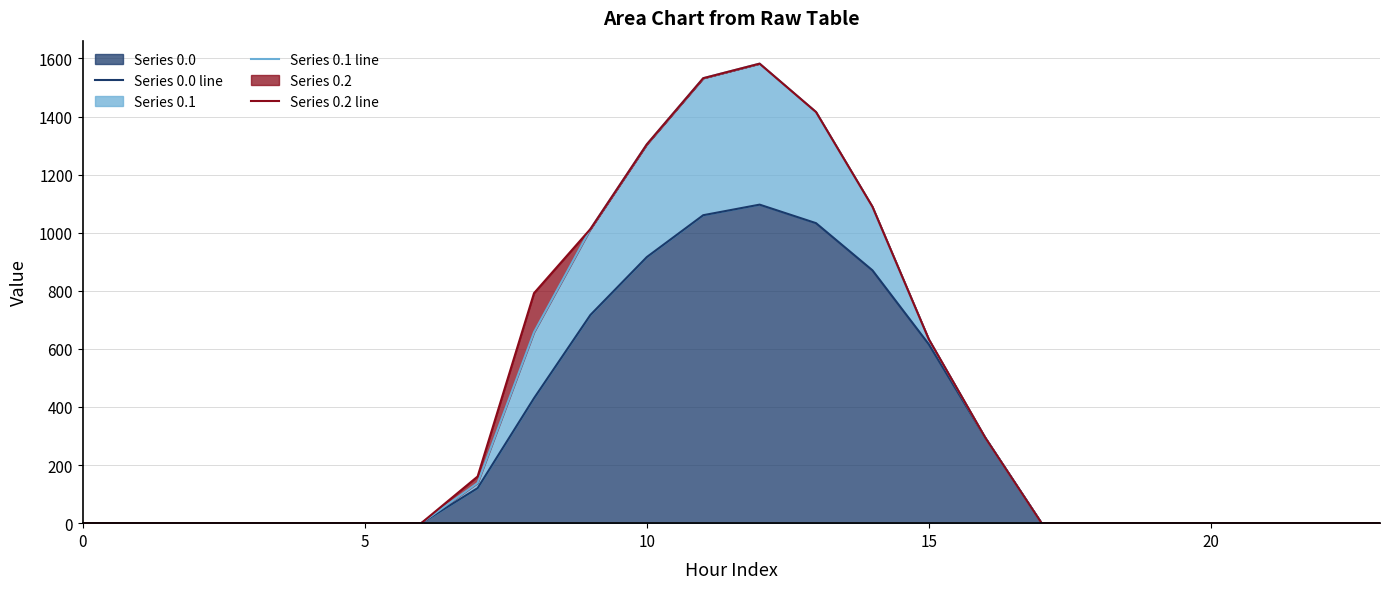

Is it true that Series 0.1 line equals 431.5 at 13?

False